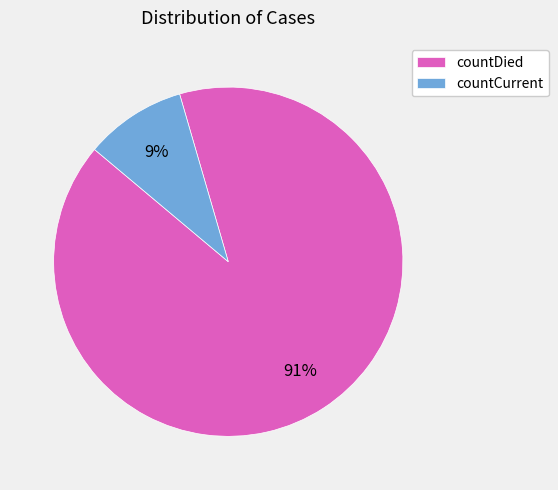

Which slice represents more than half of the pie?

countDied